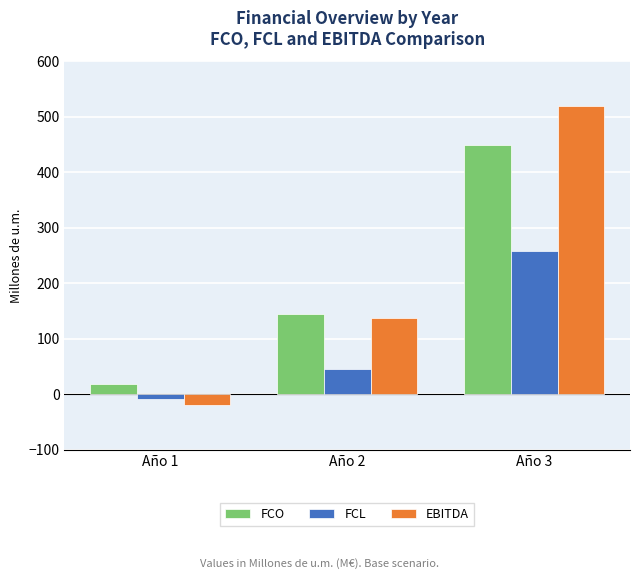

How many data points in FCL are above 46?

2